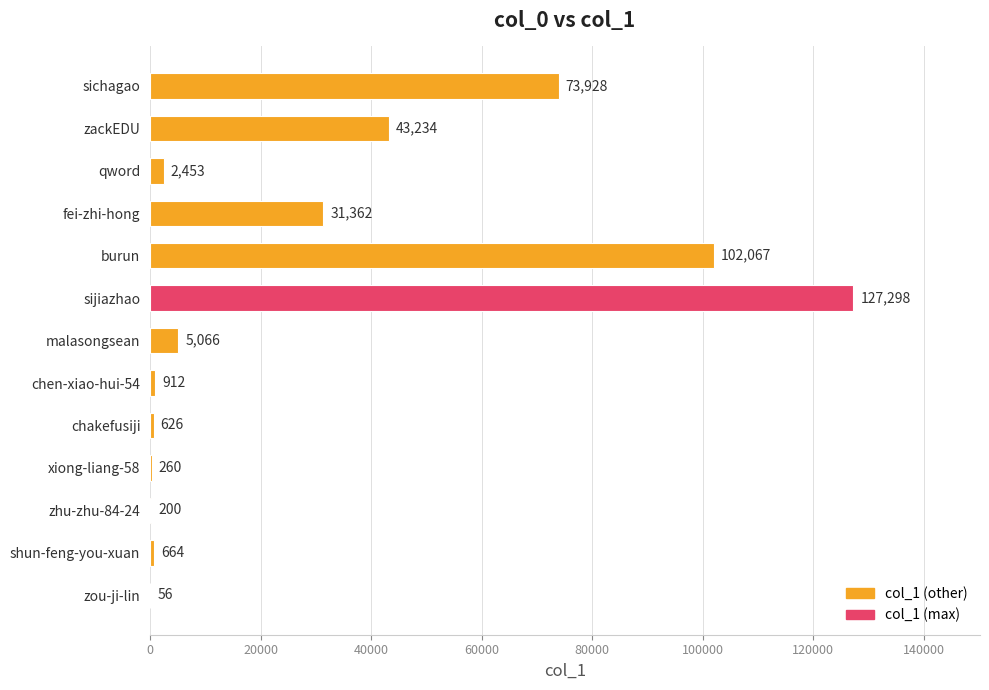

The value at sichagao is 104547. True or false?

False